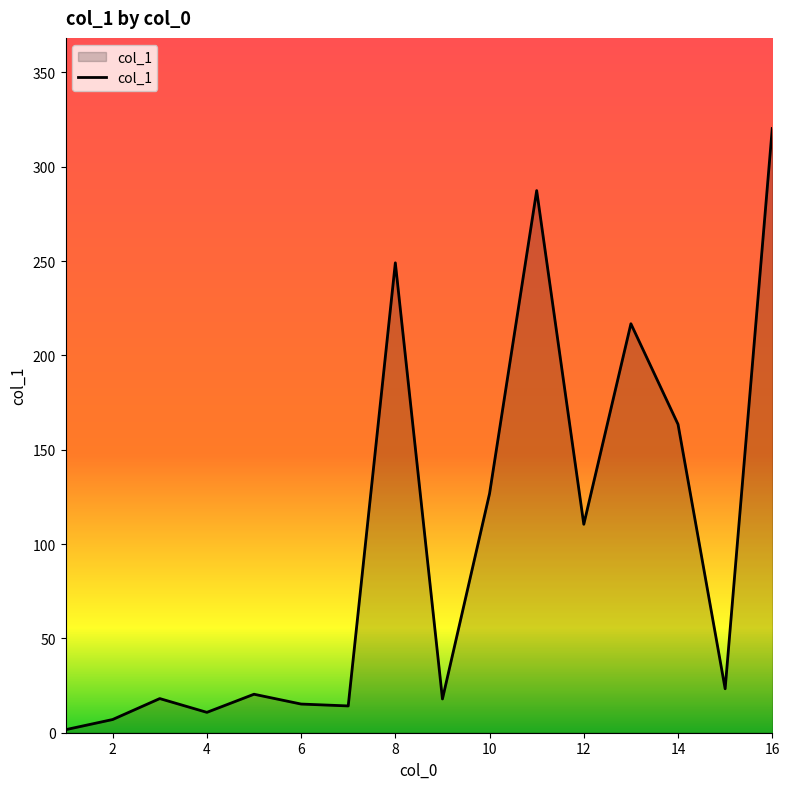

What is the difference between the maximum and minimum values?

318.7